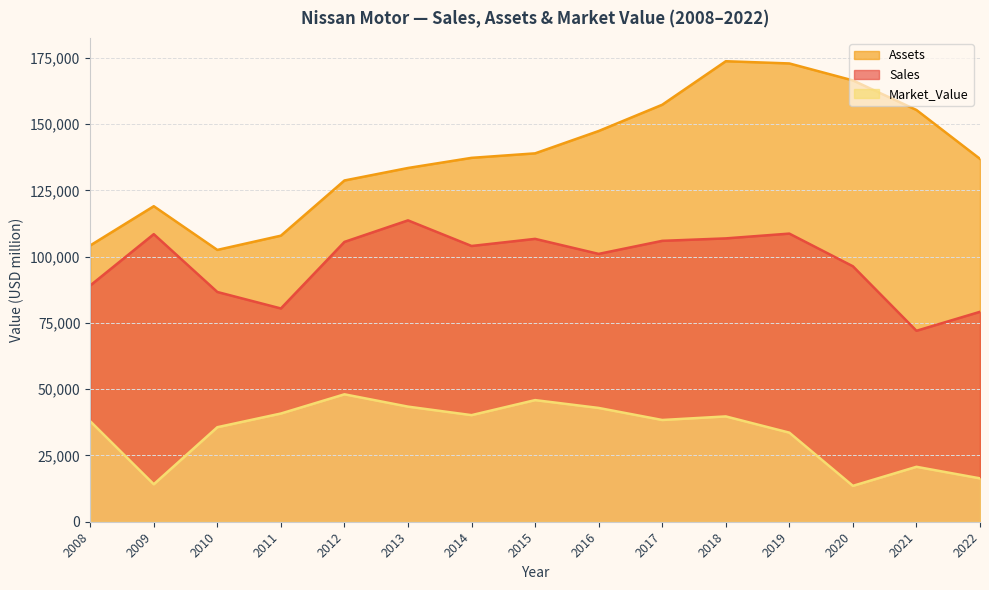

At 2010, list the series in order from largest to smallest.

Assets, Sales, Market_Value